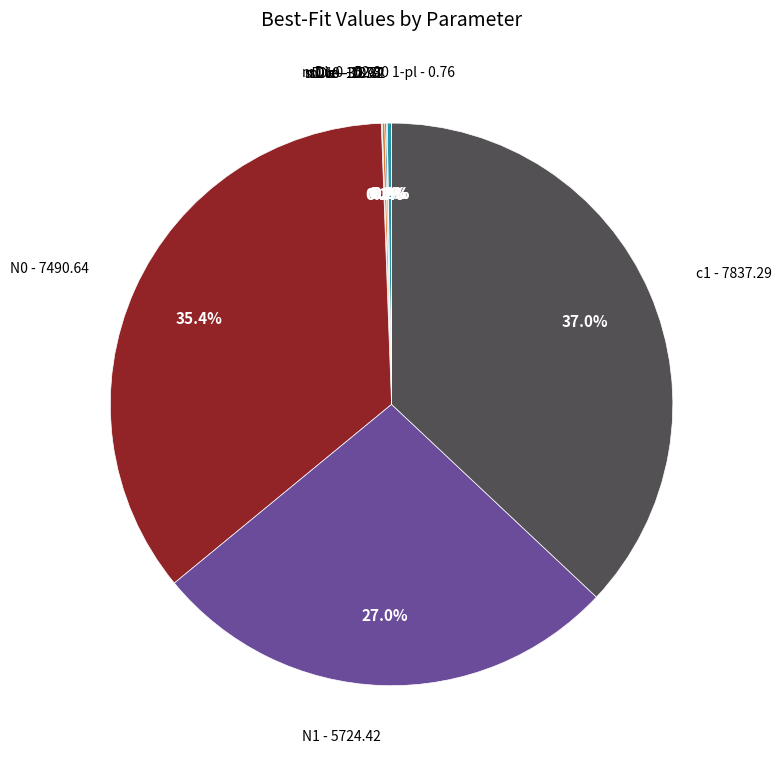

Is there any slice that represents more than half of the pie?

No